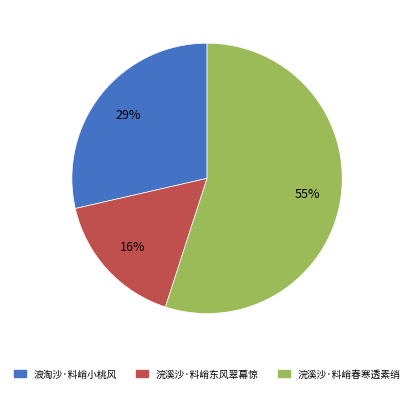

To the nearest percent, what portion does 浣溪沙·料峭东风翠幕惊 represent?

16%